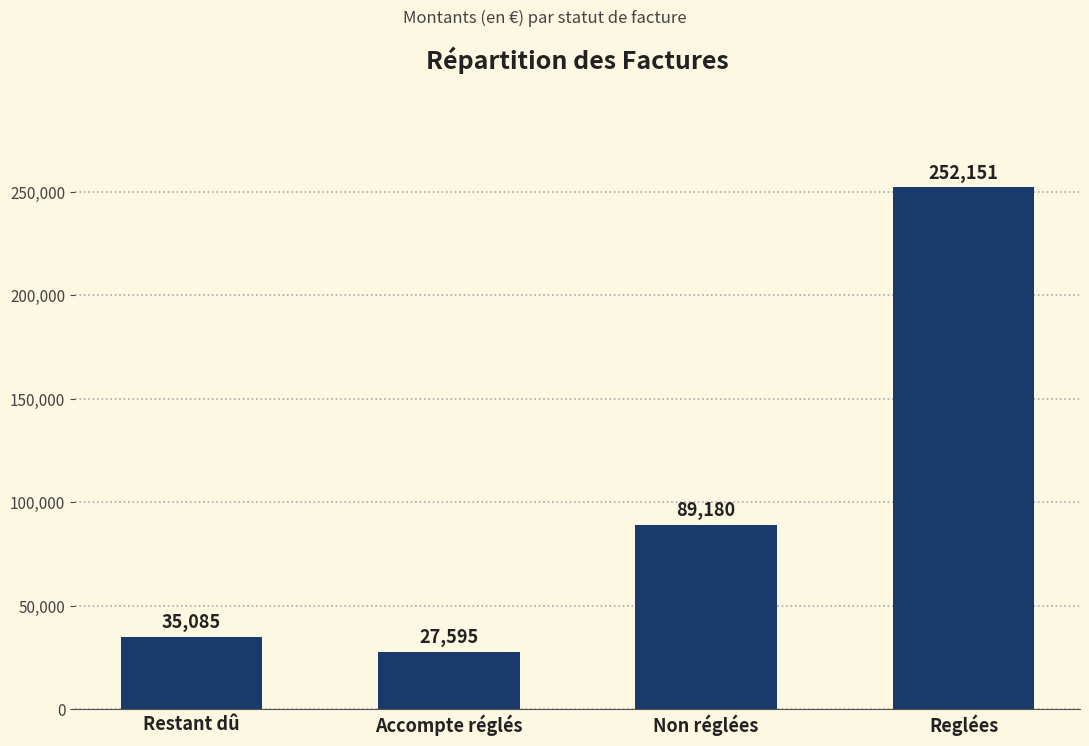

What is the smallest value displayed?

27595.3